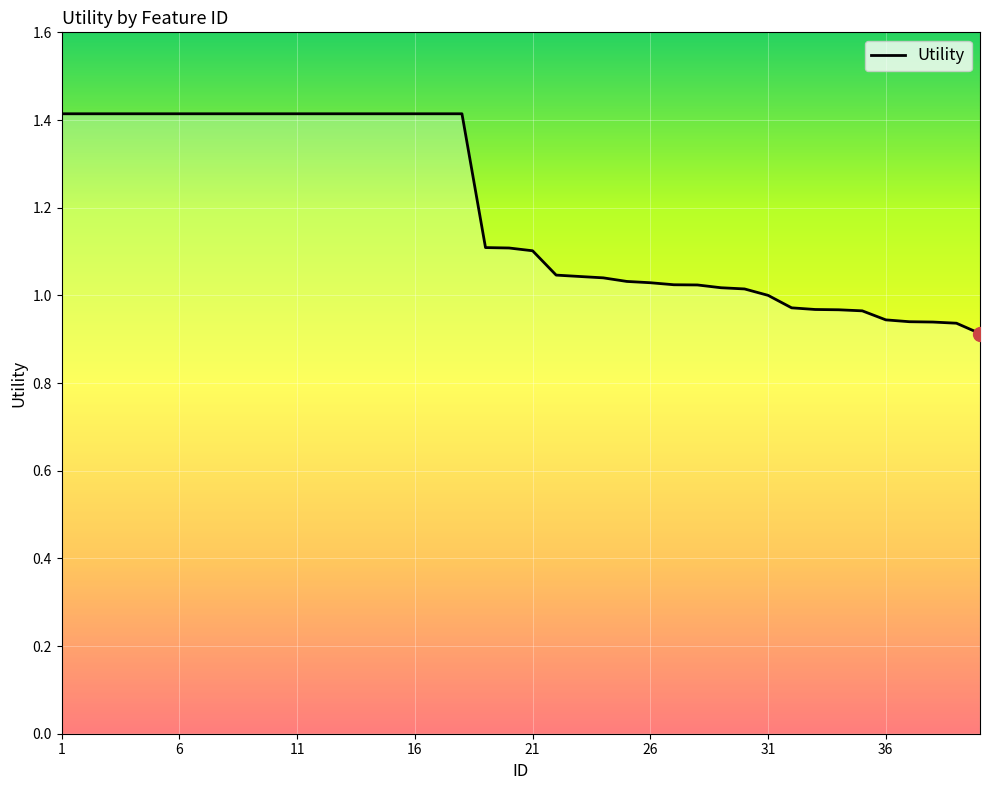

What is the greatest value displayed?

1.4